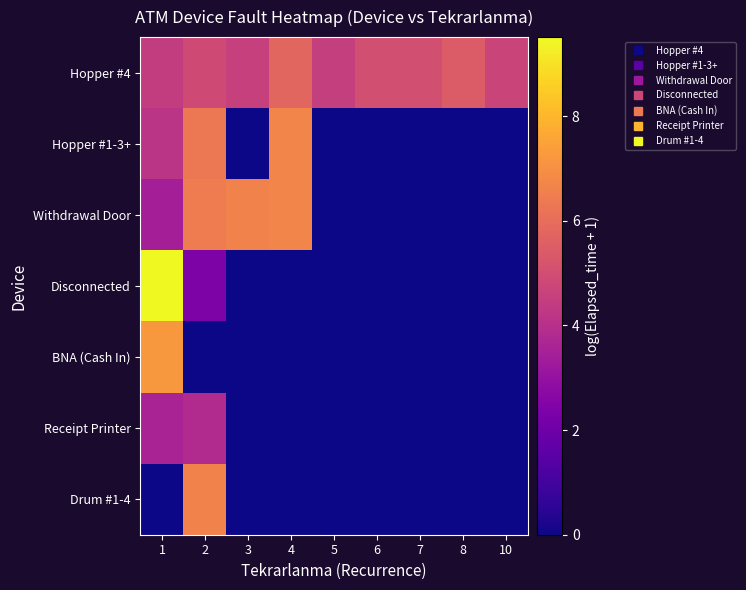

At which category is the sum across all series the highest?

1